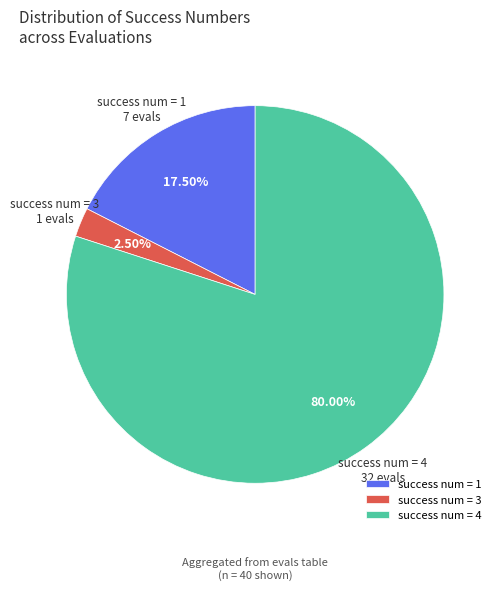

Between success num = 4 and success num = 1, which is larger?

success num = 4